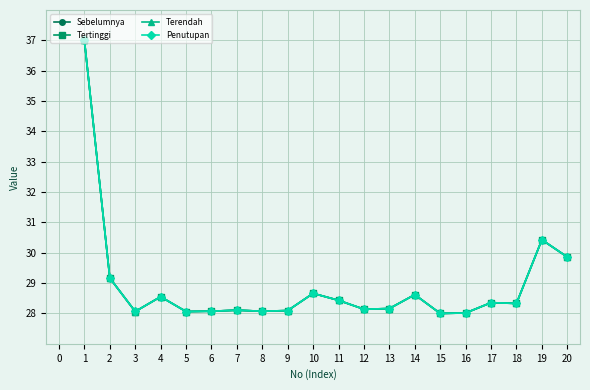

What is the approximate value of Sebelumnya at 10?

28.7